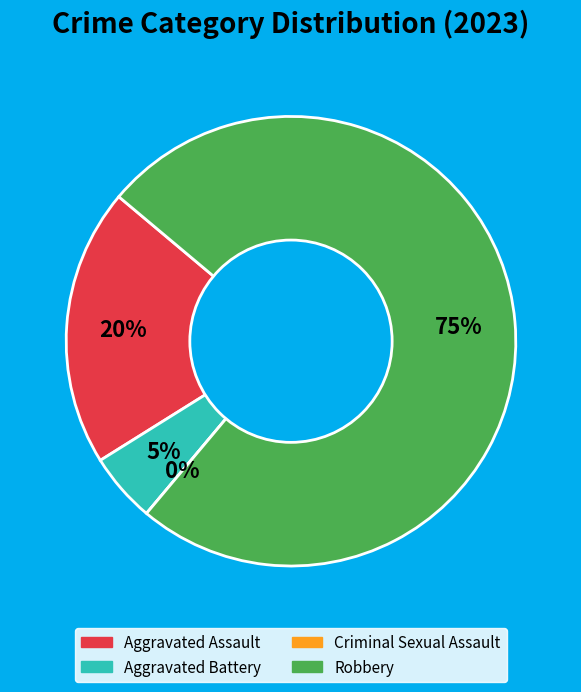

To the nearest percent, what is the combined percentage of Criminal Sexual Assault and Aggravated Battery?

5%